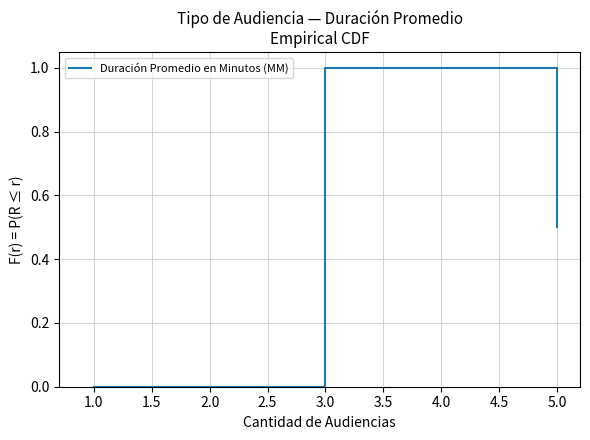

Does the chart display data point markers on the line(s)?

No